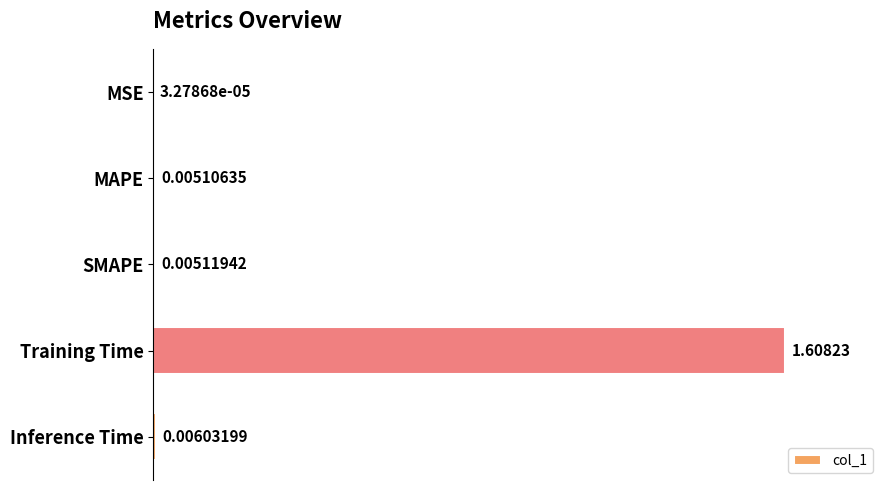

What is the change in value from SMAPE to Training Time?

+1.6